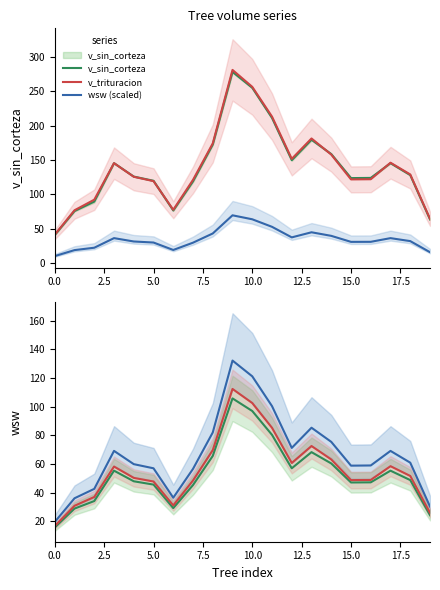

Which label corresponds to the largest value in the chart?

9